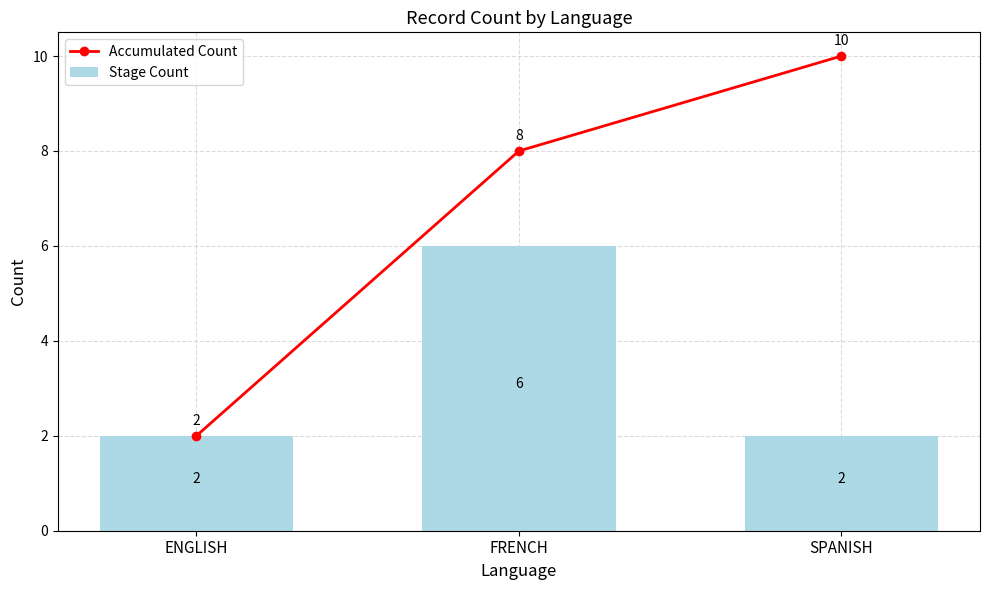

At which label does Stage Count reach its peak?

FRENCH